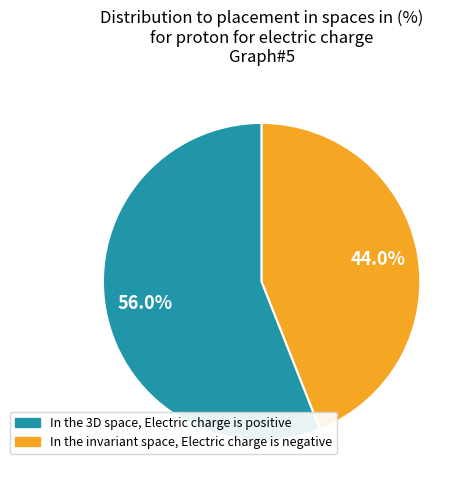

To the nearest percent, what is the average slice percentage?

50%